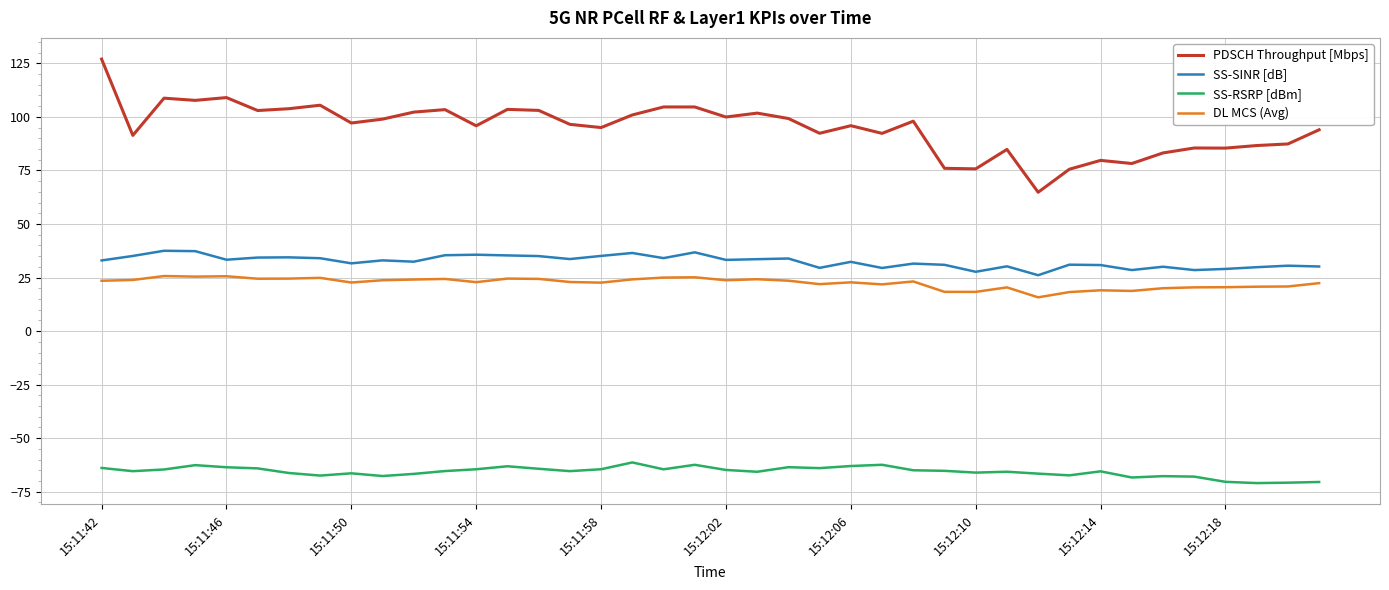

Which series has the largest total across all categories?

PDSCH Throughput [Mbps]